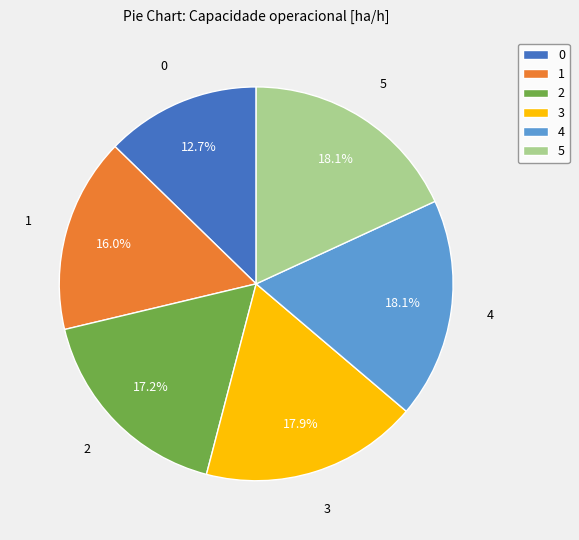

How many slices are in this pie chart?

6